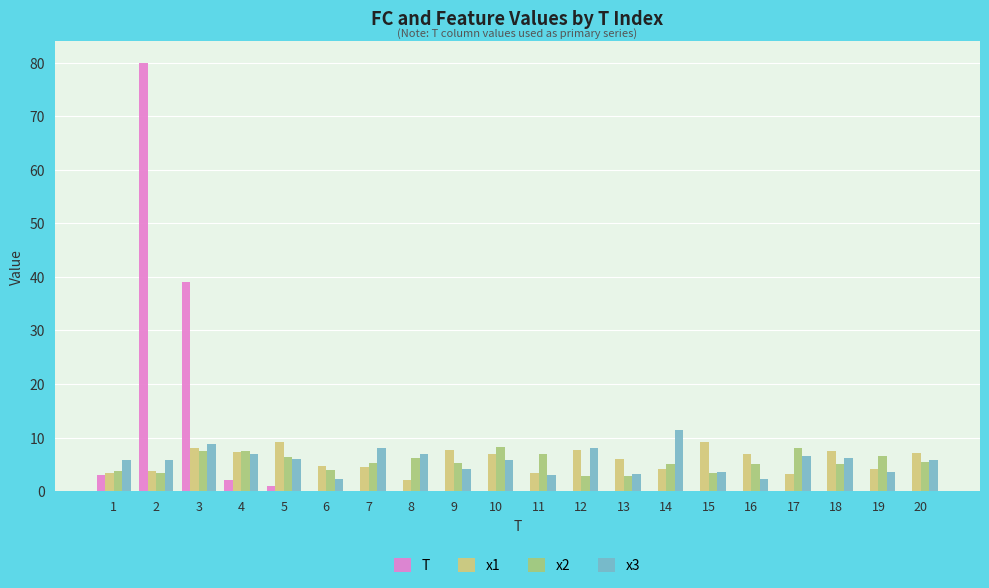

What is the maximum value shown in the chart?

80.0